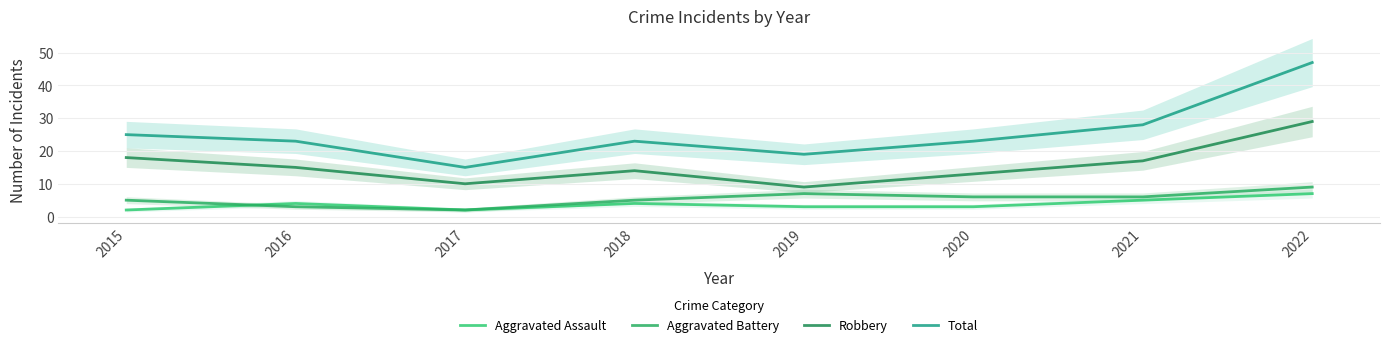

At which label is Total closest to 31?

2021